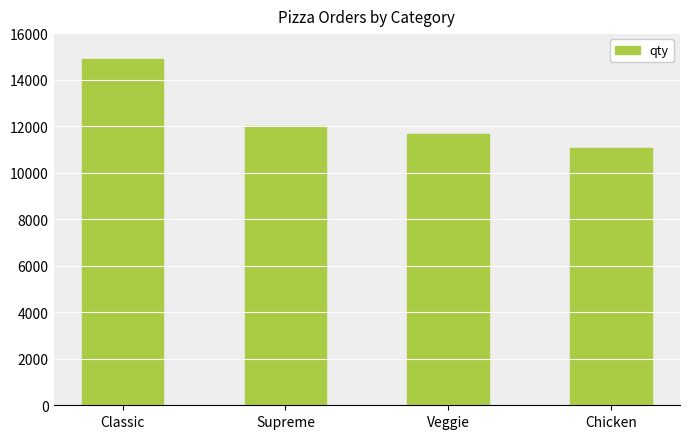

List the labels in order of value, largest first.

Classic, Supreme, Veggie, Chicken